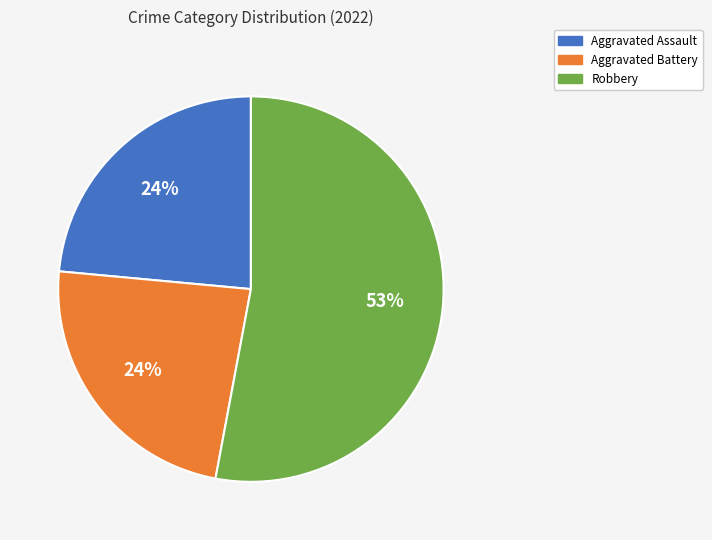

Which category has the biggest portion of the pie?

Robbery